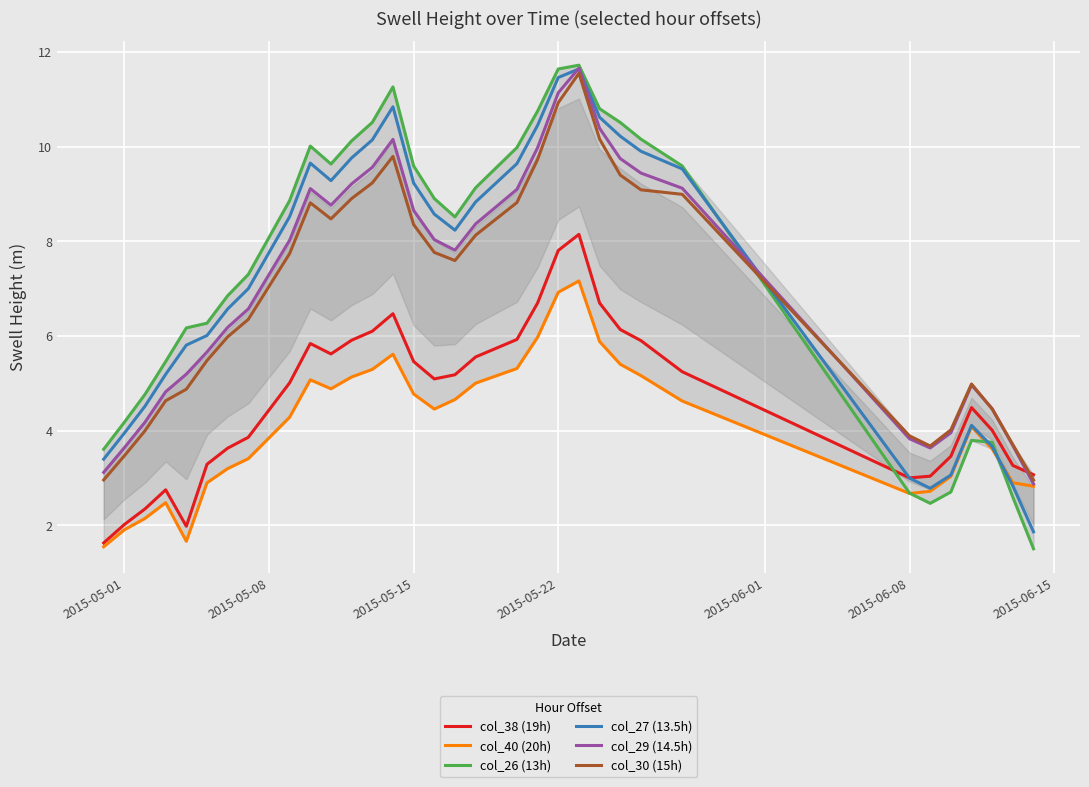

How many distinct data groups are displayed?

6